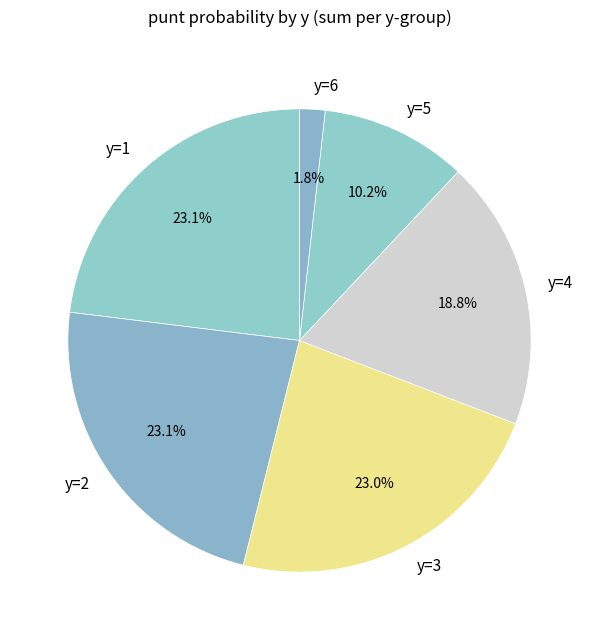

Is y=2 the majority of the pie?

No